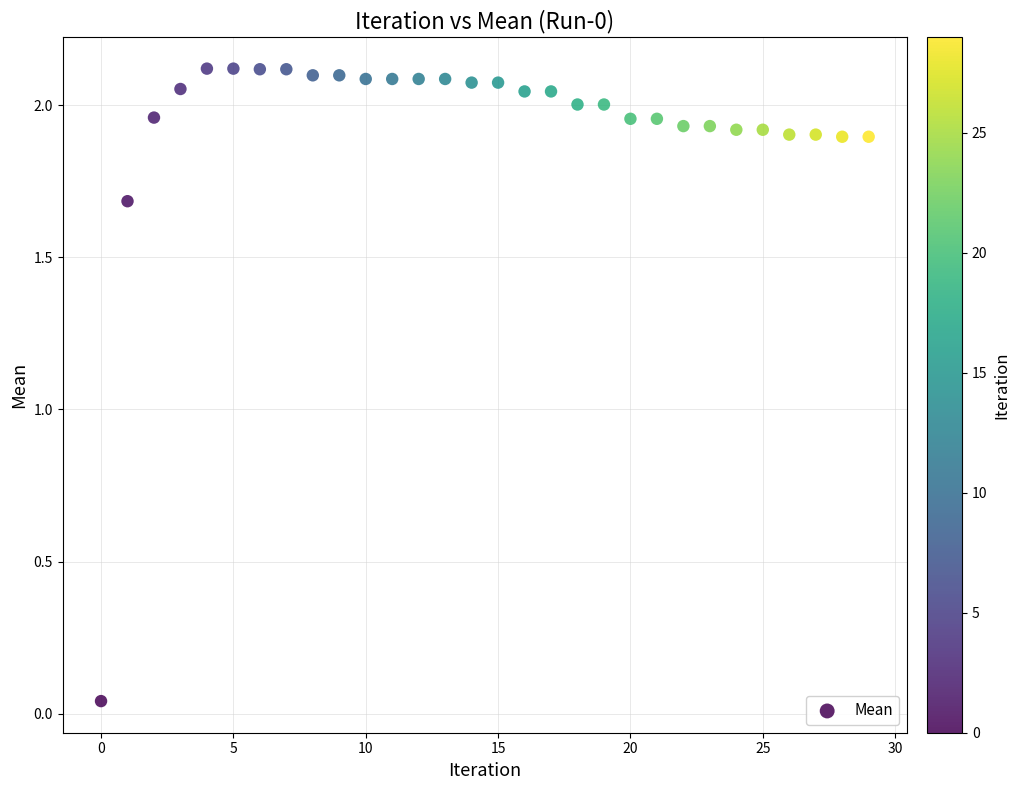

What Y value in the scatter plot is closest to 1?

1.7